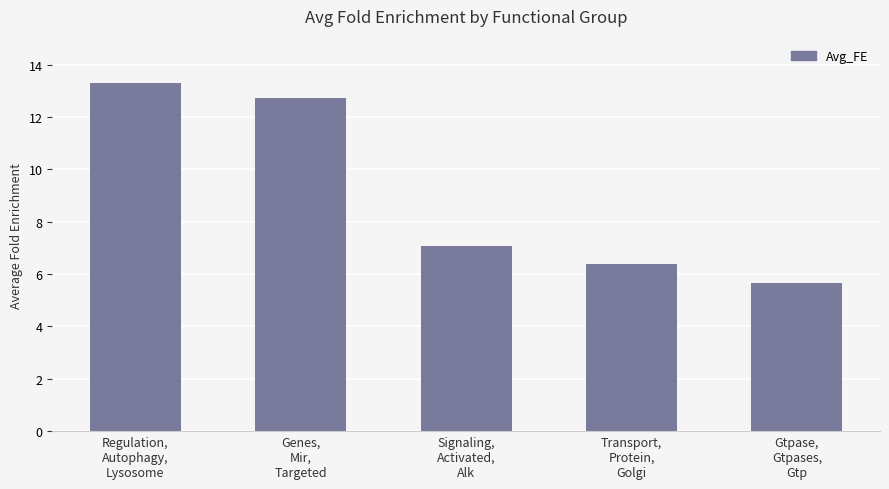

What is the minimum value shown in the chart?

5.7